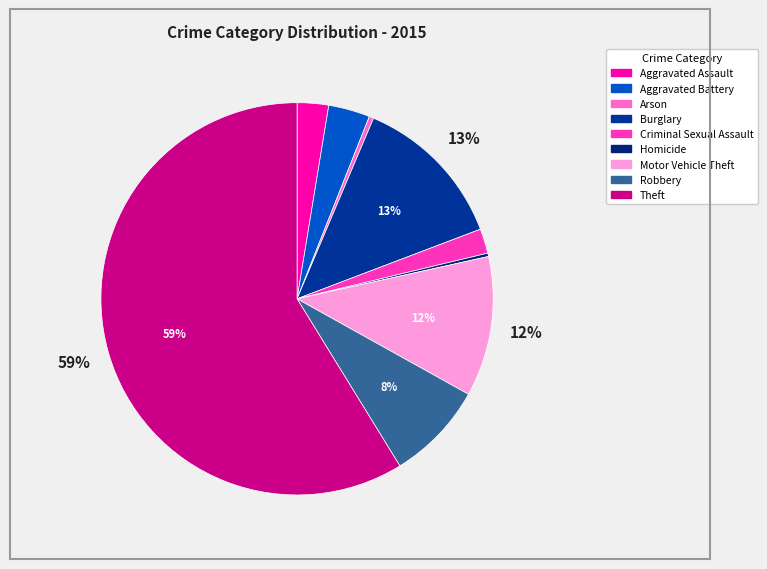

To the nearest percent, what portion does Aggravated Assault represent?

3%